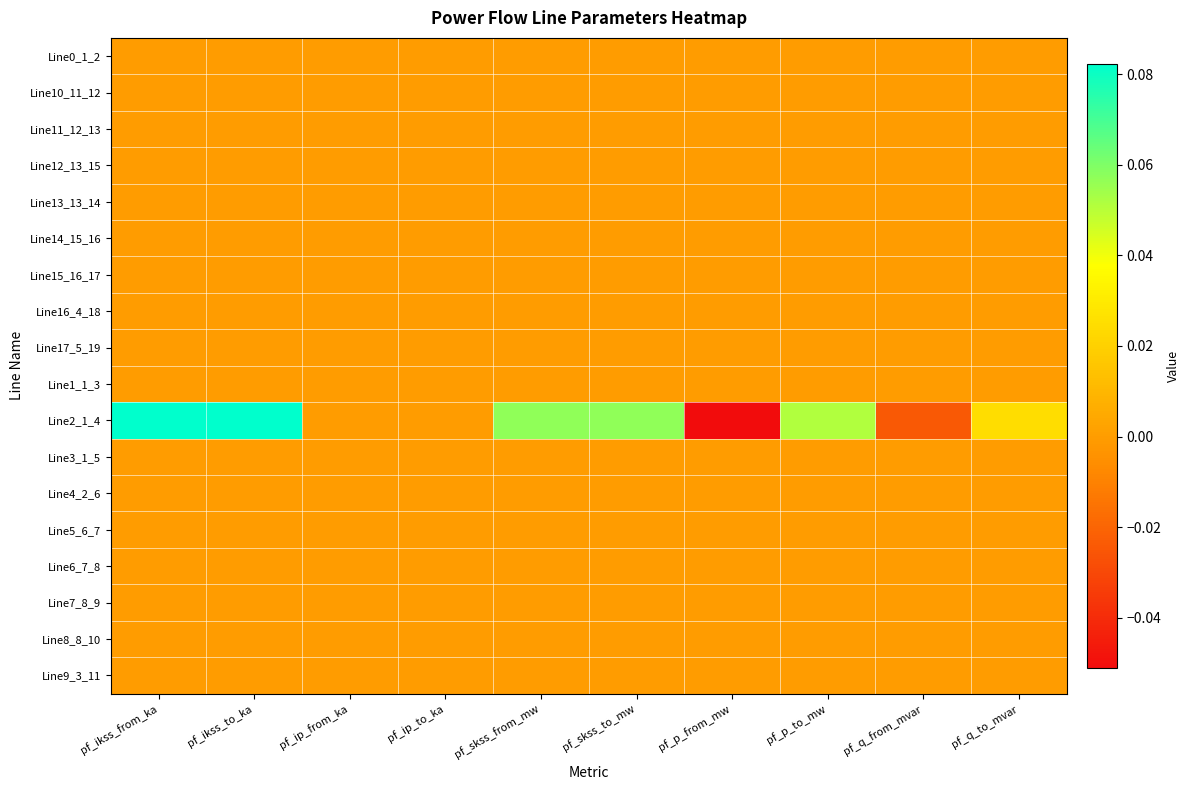

Reading left to right, what are all the values shown in this chart?

Line0_1_2: pf_ikss_from_ka=0.0	pf_ikss_to_ka=0.0	pf_ip_from_ka=0.0	pf_ip_to_ka=0.0	pf_skss_from_mw=0.0	pf_skss_to_mw=0.0	pf_p_from_mw=0.0	pf_p_to_mw=0.0	pf_q_from_mvar=0.0	pf_q_to_mvar=0.0
Line10_11_12: pf_ikss_from_ka=0.0	pf_ikss_to_ka=0.0	pf_ip_from_ka=0.0	pf_ip_to_ka=0.0	pf_skss_from_mw=0.0	pf_skss_to_mw=0.0	pf_p_from_mw=0.0	pf_p_to_mw=0.0	pf_q_from_mvar=0.0	pf_q_to_mvar=0.0
Line11_12_13: pf_ikss_from_ka=0.0	pf_ikss_to_ka=0.0	pf_ip_from_ka=0.0	pf_ip_to_ka=0.0	pf_skss_from_mw=0.0	pf_skss_to_mw=0.0	pf_p_from_mw=0.0	pf_p_to_mw=0.0	pf_q_from_mvar=0.0	pf_q_to_mvar=0.0
Line12_13_15: pf_ikss_from_ka=0.0	pf_ikss_to_ka=0.0	pf_ip_from_ka=0.0	pf_ip_to_ka=0.0	pf_skss_from_mw=0.0	pf_skss_to_mw=0.0	pf_p_from_mw=0.0	pf_p_to_mw=0.0	pf_q_from_mvar=0.0	pf_q_to_mvar=0.0
Line13_13_14: pf_ikss_from_ka=0.0	pf_ikss_to_ka=0.0	pf_ip_from_ka=0.0	pf_ip_to_ka=0.0	pf_skss_from_mw=0.0	pf_skss_to_mw=0.0	pf_p_from_mw=0.0	pf_p_to_mw=0.0	pf_q_from_mvar=0.0	pf_q_to_mvar=0.0
Line14_15_16: pf_ikss_from_ka=0.0	pf_ikss_to_ka=0.0	pf_ip_from_ka=0.0	pf_ip_to_ka=0.0	pf_skss_from_mw=0.0	pf_skss_to_mw=0.0	pf_p_from_mw=0.0	pf_p_to_mw=0.0	pf_q_from_mvar=0.0	pf_q_to_mvar=0.0
Line15_16_17: pf_ikss_from_ka=0.0	pf_ikss_to_ka=0.0	pf_ip_from_ka=0.0	pf_ip_to_ka=0.0	pf_skss_from_mw=0.0	pf_skss_to_mw=0.0	pf_p_from_mw=0.0	pf_p_to_mw=0.0	pf_q_from_mvar=0.0	pf_q_to_mvar=0.0
Line16_4_18: pf_ikss_from_ka=0.0	pf_ikss_to_ka=0.0	pf_ip_from_ka=0.0	pf_ip_to_ka=0.0	pf_skss_from_mw=0.0	pf_skss_to_mw=0.0	pf_p_from_mw=0.0	pf_p_to_mw=0.0	pf_q_from_mvar=0.0	pf_q_to_mvar=0.0
Line17_5_19: pf_ikss_from_ka=0.0	pf_ikss_to_ka=0.0	pf_ip_from_ka=0.0	pf_ip_to_ka=0.0	pf_skss_from_mw=0.0	pf_skss_to_mw=0.0	pf_p_from_mw=0.0	pf_p_to_mw=0.0	pf_q_from_mvar=0.0	pf_q_to_mvar=0.0
Line1_1_3: pf_ikss_from_ka=0.0	pf_ikss_to_ka=0.0	pf_ip_from_ka=0.0	pf_ip_to_ka=0.0	pf_skss_from_mw=0.0	pf_skss_to_mw=0.0	pf_p_from_mw=0.0	pf_p_to_mw=0.0	pf_q_from_mvar=0.0	pf_q_to_mvar=0.0
Line2_1_4: pf_ikss_from_ka=0.1	pf_ikss_to_ka=0.1	pf_ip_from_ka=0.0	pf_ip_to_ka=0.0	pf_skss_from_mw=0.1	pf_skss_to_mw=0.1	pf_p_from_mw=-0.1	pf_p_to_mw=0.1	pf_q_from_mvar=-0.0	pf_q_to_mvar=0.0
Line3_1_5: pf_ikss_from_ka=0.0	pf_ikss_to_ka=0.0	pf_ip_from_ka=0.0	pf_ip_to_ka=0.0	pf_skss_from_mw=0.0	pf_skss_to_mw=0.0	pf_p_from_mw=0.0	pf_p_to_mw=0.0	pf_q_from_mvar=0.0	pf_q_to_mvar=0.0
Line4_2_6: pf_ikss_from_ka=0.0	pf_ikss_to_ka=0.0	pf_ip_from_ka=0.0	pf_ip_to_ka=0.0	pf_skss_from_mw=0.0	pf_skss_to_mw=0.0	pf_p_from_mw=0.0	pf_p_to_mw=0.0	pf_q_from_mvar=0.0	pf_q_to_mvar=0.0
Line5_6_7: pf_ikss_from_ka=0.0	pf_ikss_to_ka=0.0	pf_ip_from_ka=0.0	pf_ip_to_ka=0.0	pf_skss_from_mw=0.0	pf_skss_to_mw=0.0	pf_p_from_mw=0.0	pf_p_to_mw=0.0	pf_q_from_mvar=0.0	pf_q_to_mvar=0.0
Line6_7_8: pf_ikss_from_ka=0.0	pf_ikss_to_ka=0.0	pf_ip_from_ka=0.0	pf_ip_to_ka=0.0	pf_skss_from_mw=0.0	pf_skss_to_mw=0.0	pf_p_from_mw=0.0	pf_p_to_mw=0.0	pf_q_from_mvar=0.0	pf_q_to_mvar=0.0
Line7_8_9: pf_ikss_from_ka=0.0	pf_ikss_to_ka=0.0	pf_ip_from_ka=0.0	pf_ip_to_ka=0.0	pf_skss_from_mw=0.0	pf_skss_to_mw=0.0	pf_p_from_mw=0.0	pf_p_to_mw=0.0	pf_q_from_mvar=0.0	pf_q_to_mvar=0.0
Line8_8_10: pf_ikss_from_ka=0.0	pf_ikss_to_ka=0.0	pf_ip_from_ka=0.0	pf_ip_to_ka=0.0	pf_skss_from_mw=0.0	pf_skss_to_mw=0.0	pf_p_from_mw=0.0	pf_p_to_mw=0.0	pf_q_from_mvar=0.0	pf_q_to_mvar=0.0
Line9_3_11: pf_ikss_from_ka=0.0	pf_ikss_to_ka=0.0	pf_ip_from_ka=0.0	pf_ip_to_ka=0.0	pf_skss_from_mw=0.0	pf_skss_to_mw=0.0	pf_p_from_mw=0.0	pf_p_to_mw=0.0	pf_q_from_mvar=0.0	pf_q_to_mvar=0.0